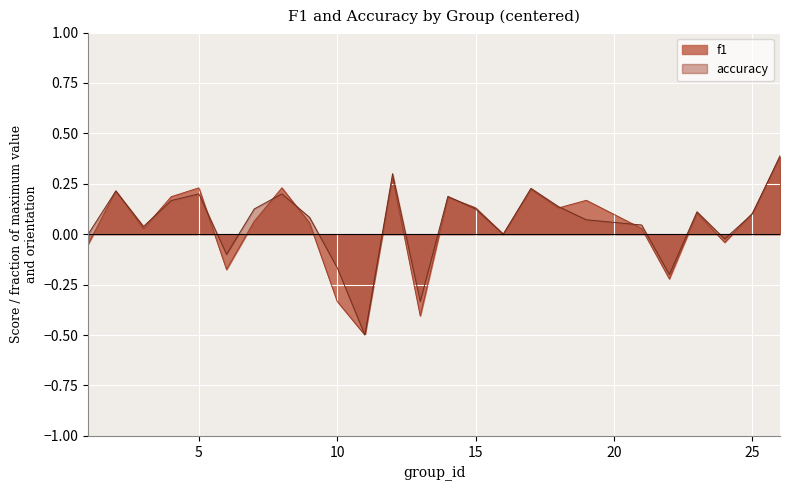

Rank the series by their average value, from highest to lowest.

accuracy, f1